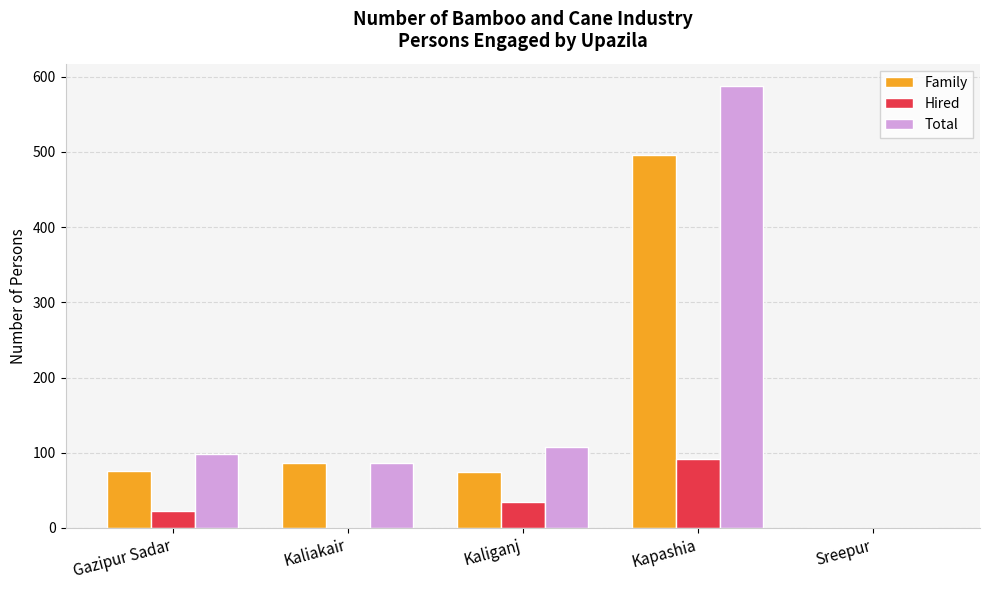

Is it true that Total equals 588 at Kapashia?

True